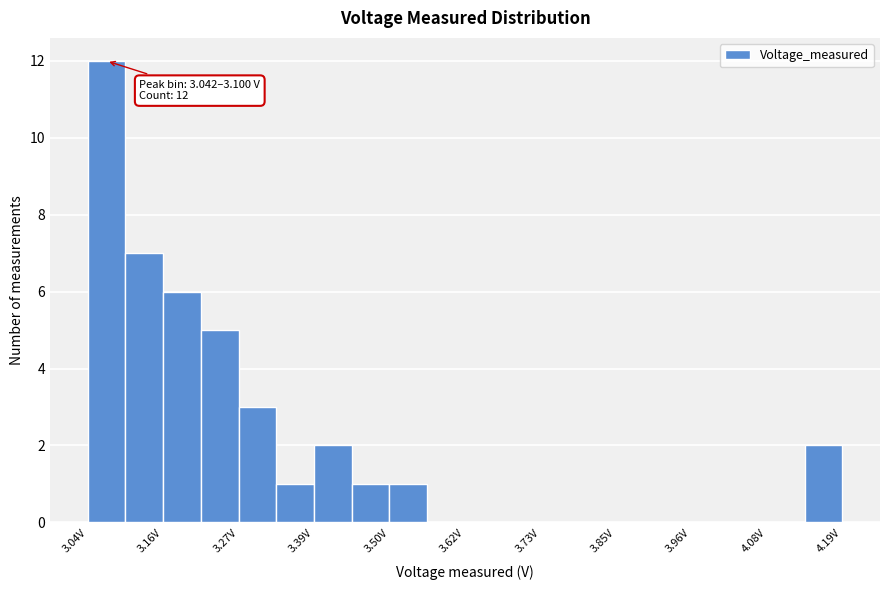

Read against the x-axis, roughly where is the centre of the tallest bar?

3.08